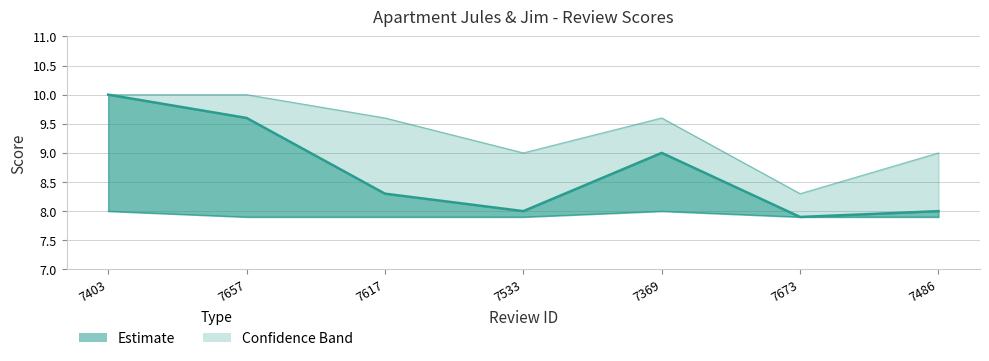

List the labels in order of Score value, largest first.

7403, 7657, 7369, 7617, 7533, 7486, 7673